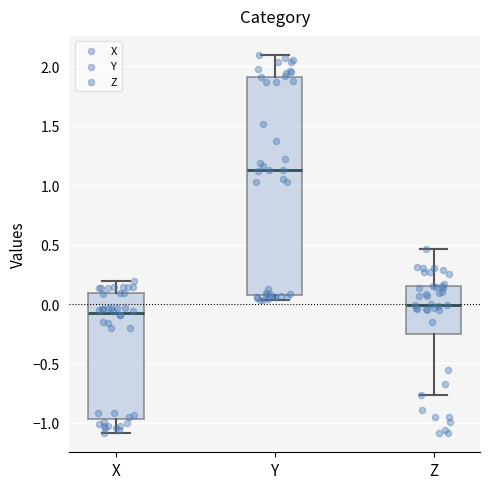

Where is the lower edge of the box for Y on the y-axis? The values are not printed on the chart, so give them approximately, as read against the axis.

0.10